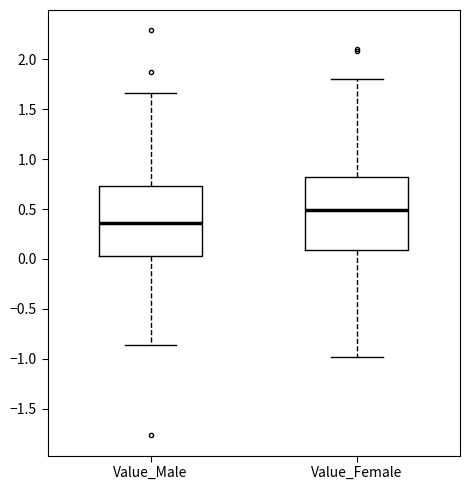

Which box has the highest median line?

Value_Female